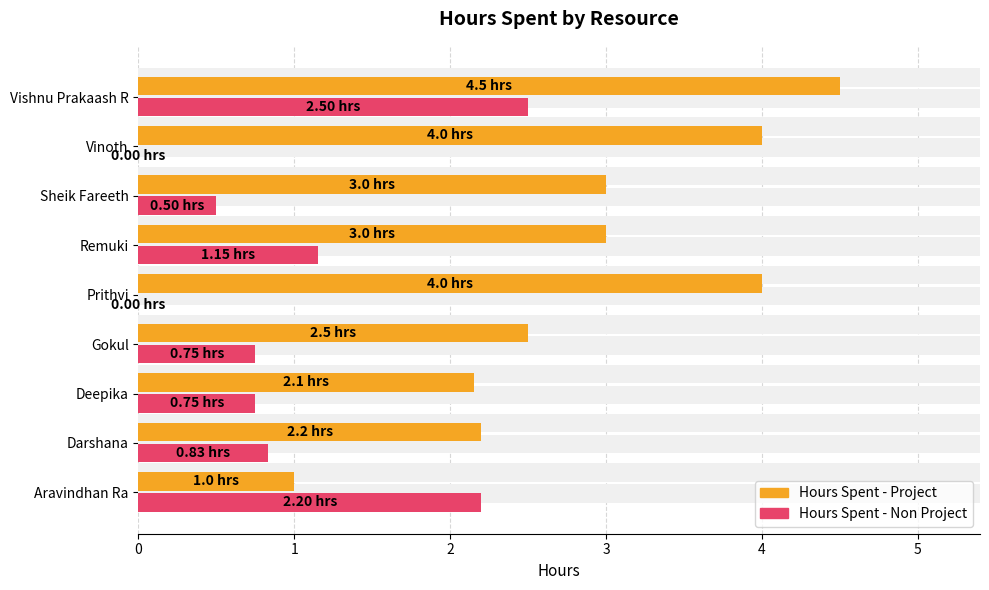

How many bars are there in total?

18